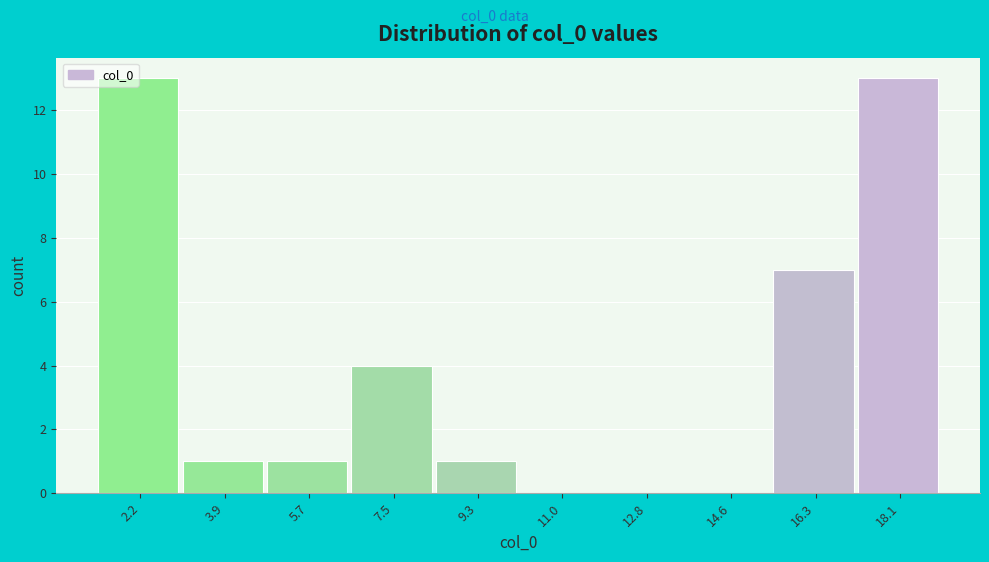

Reading left to right, list every bar in this chart as the range it spans on the x-axis followed by its height. Neither the bar edges nor the heights are printed on the chart, so give them approximately, as read against the axes.

1.2 to 3.0: 13
3.0 to 4.8: 1
4.8 to 6.6: 1
6.6 to 8.4: 4
8.4 to 10.2: 1
10.2 to 12.0: 0
12.0 to 13.6: 0
13.6 to 15.4: 0
15.4 to 17.2: 7
17.2 to 19.0: 13